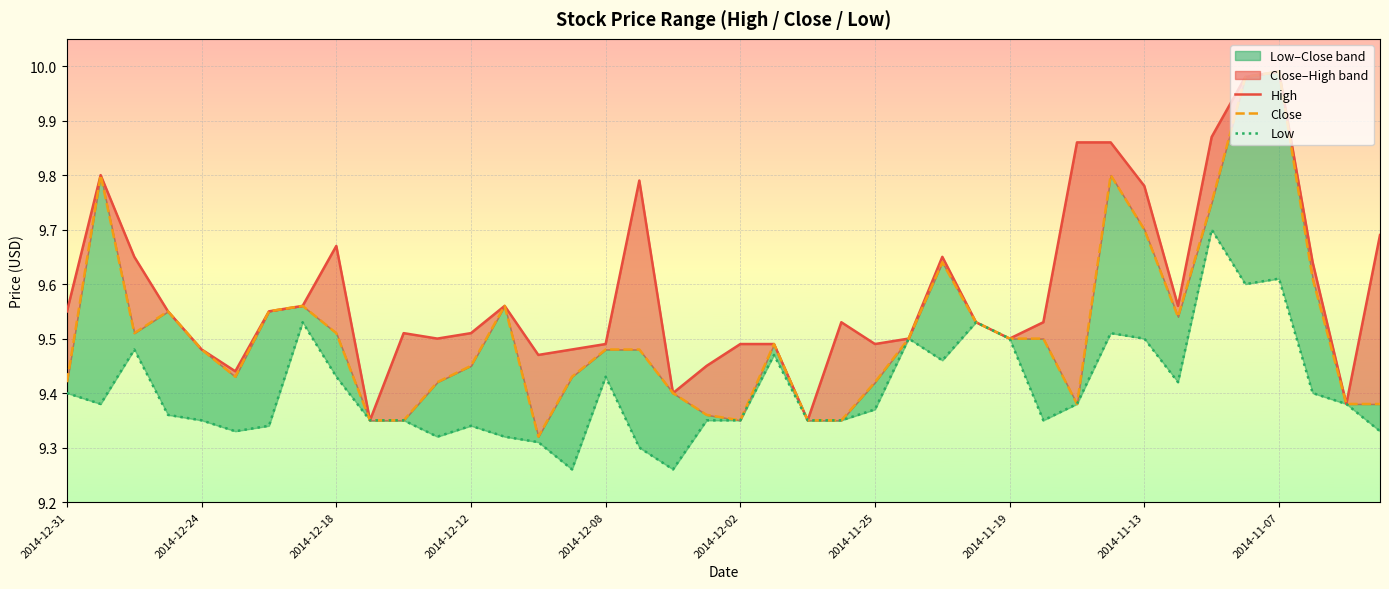

Rank the series at 14 from highest to lowest value.

High, Close, Low